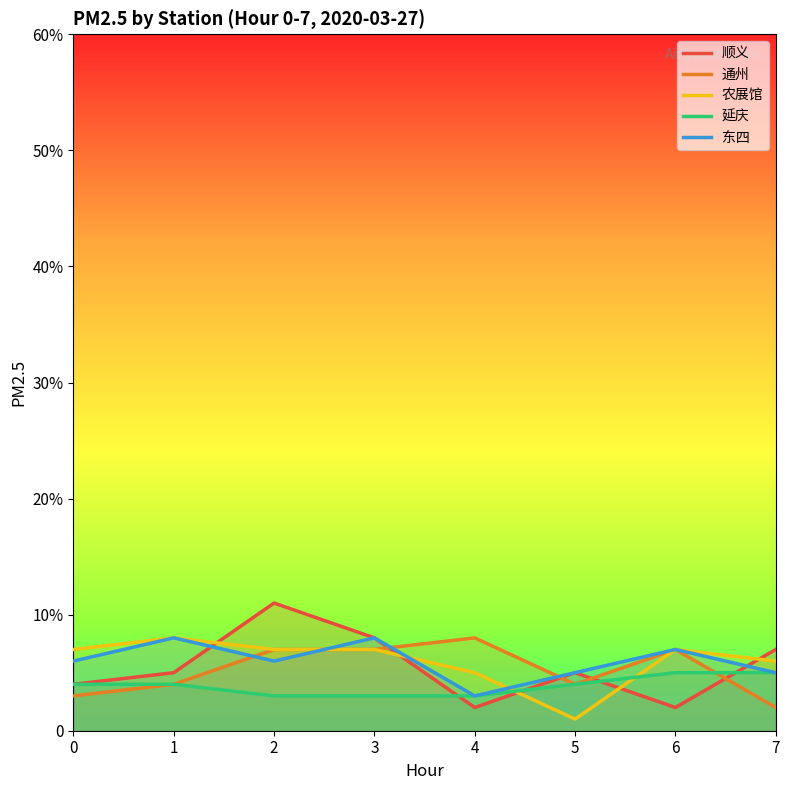

At which label does 延庆 first exceed 4?

6